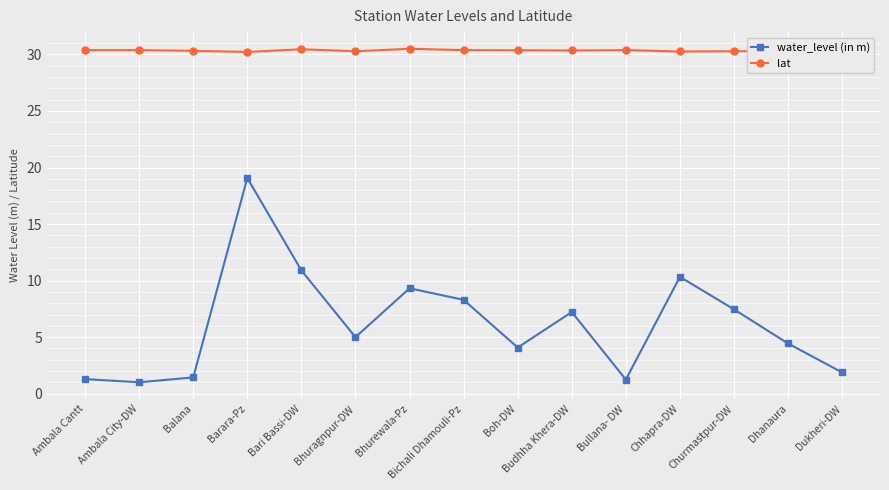

True or false: water_level (in m) has more than 2 points higher than both neighbors.

True